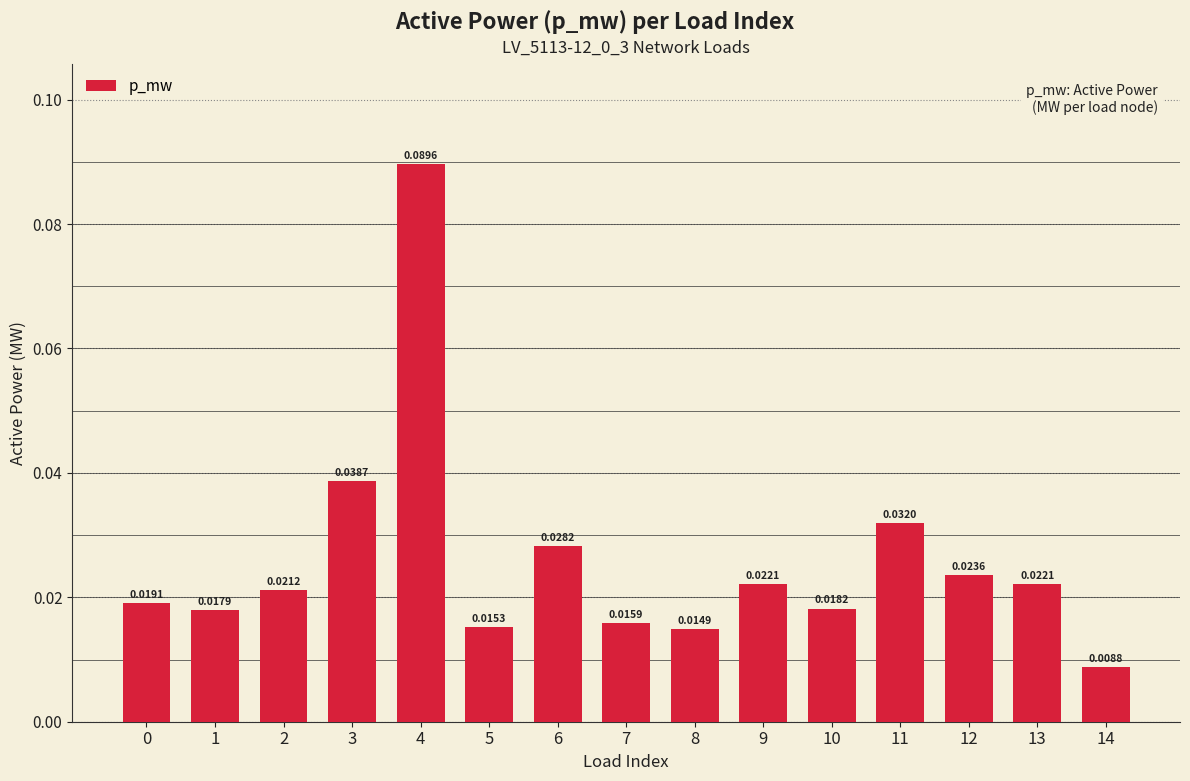

Which has a higher value, 9 or 6?

6